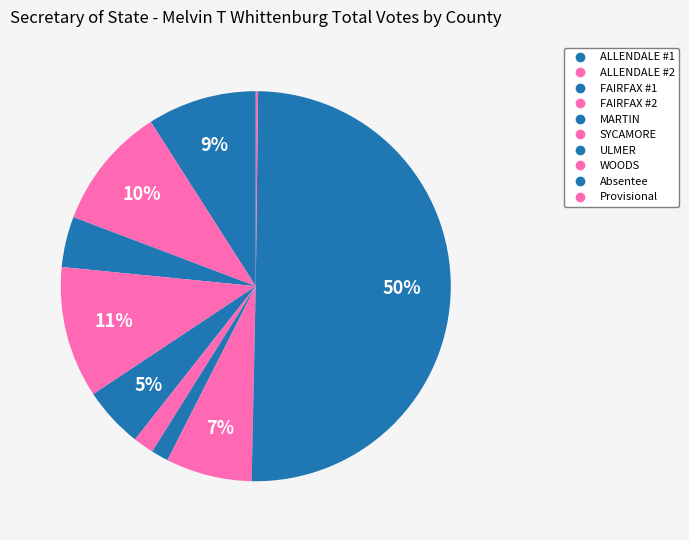

Is the sum of ALLENDALE #2 and SYCAMORE greater than half?

No